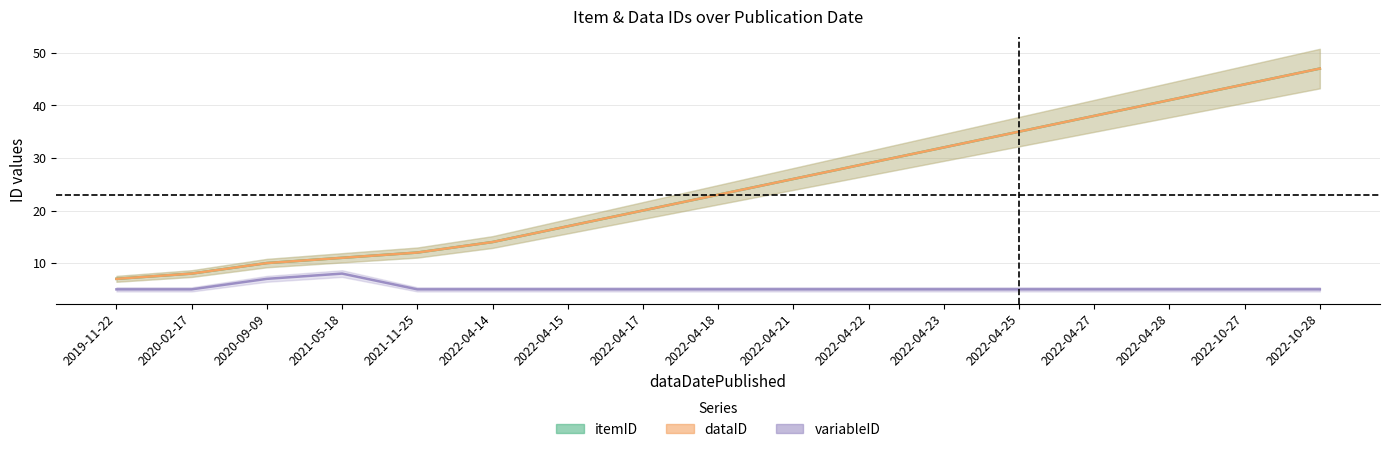

What is the label of the 11th point from the right?

2022-04-15